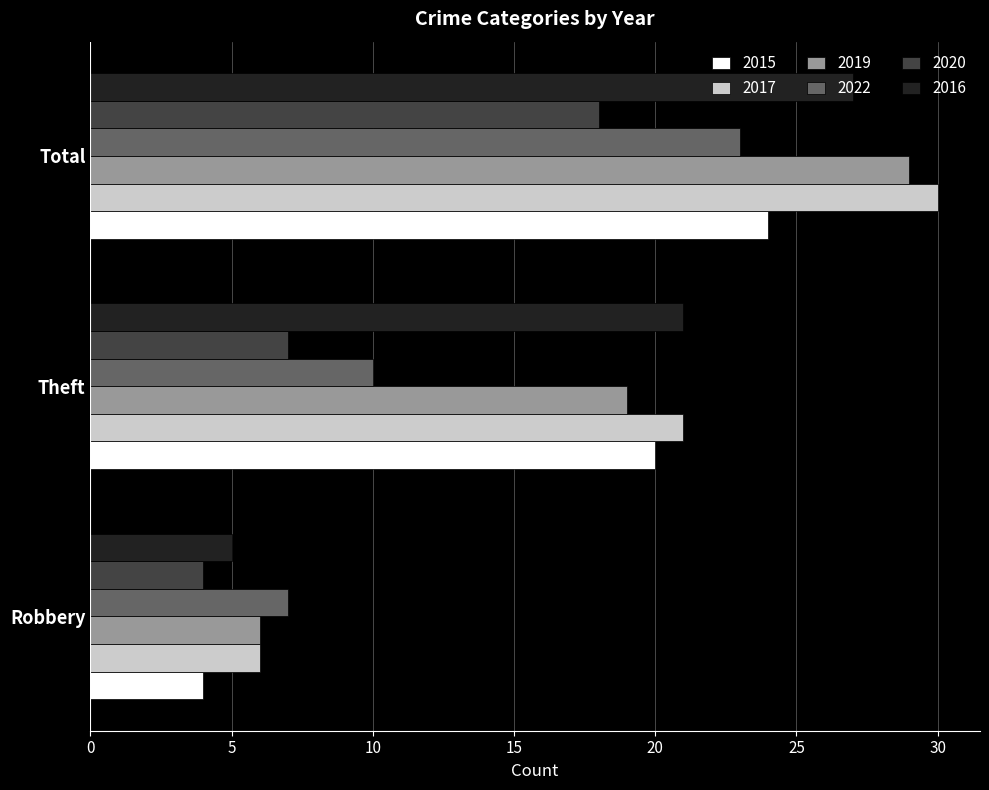

At which category is the sum across all series the highest?

Total